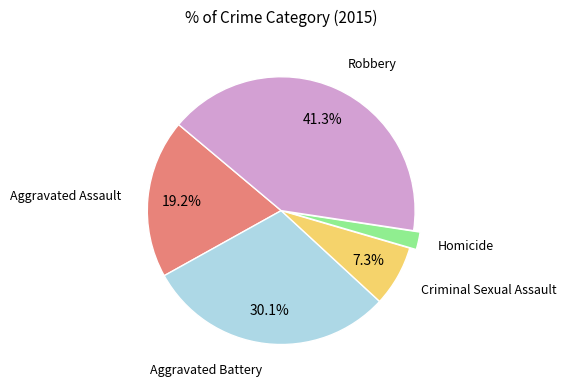

Does any single category account for the majority?

No